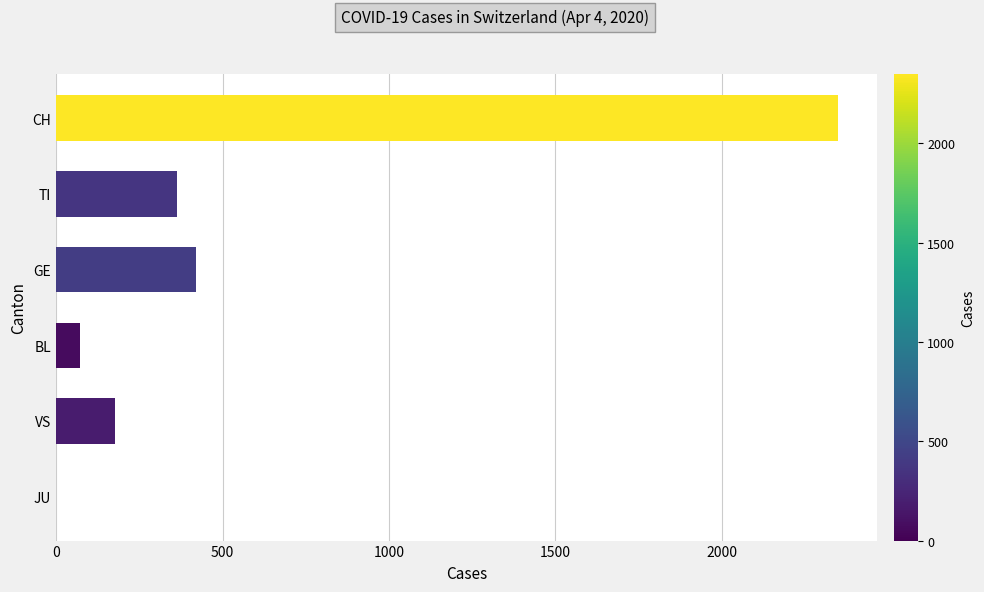

What is the maximum value shown in the chart?

2348